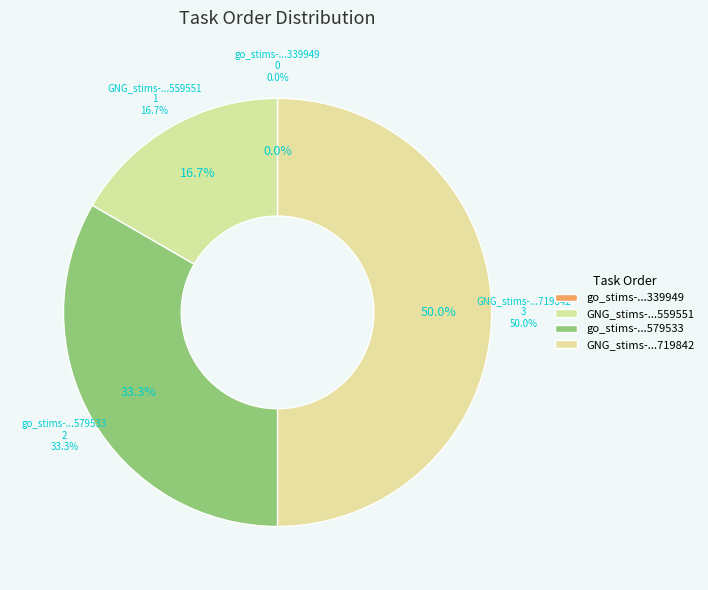

To the nearest percent, what is the difference between the GNG_stims-16504778363719842.csv and GNG_stims-16504778363559551.csv slice percentages?

33%